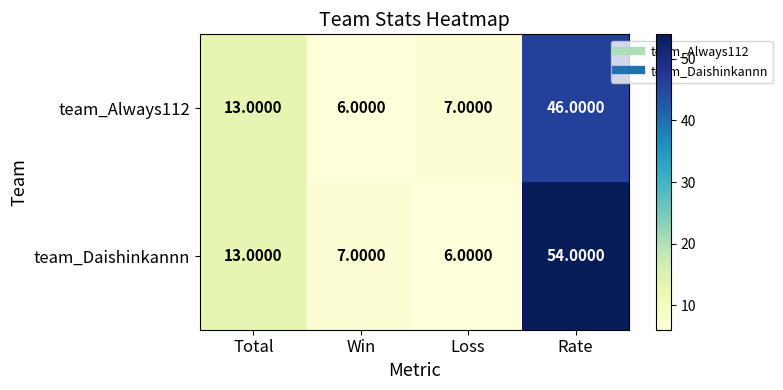

Which category has the lowest value in the team_Daishinkannn series?

Loss